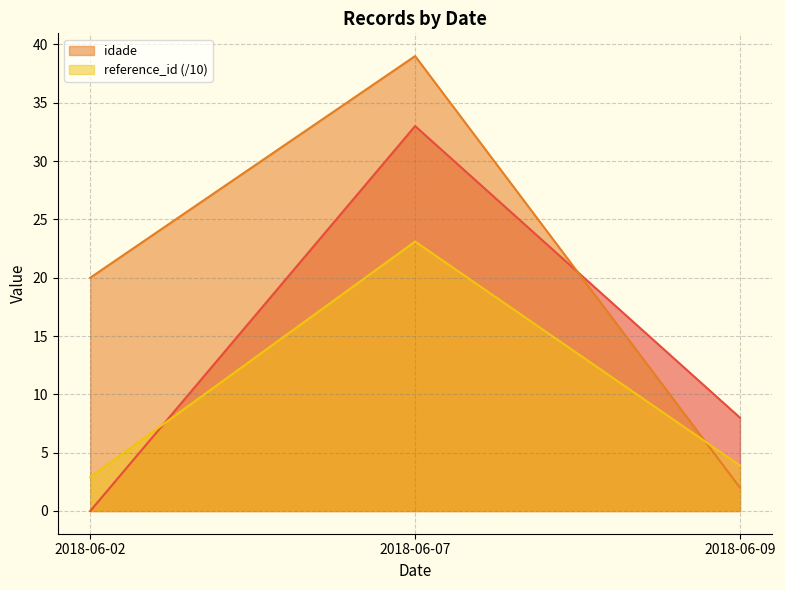

The value of idade at 2018-06-07 is 39.0. True or false?

True